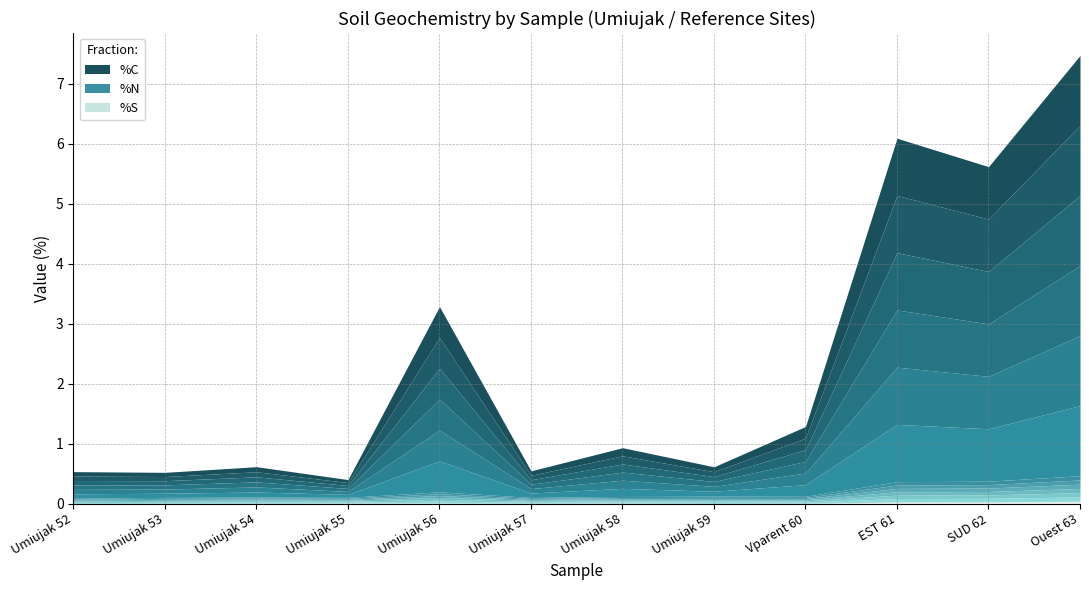

Which has a higher value, Vparent 60 or Umiujak 56?

Umiujak 56